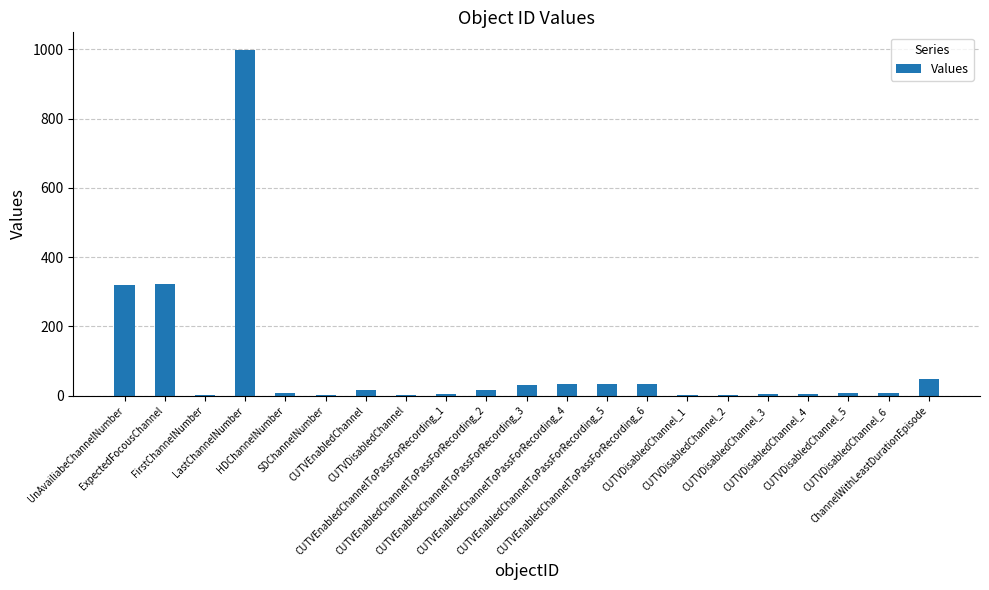

What is the maximum value shown in the chart?

999